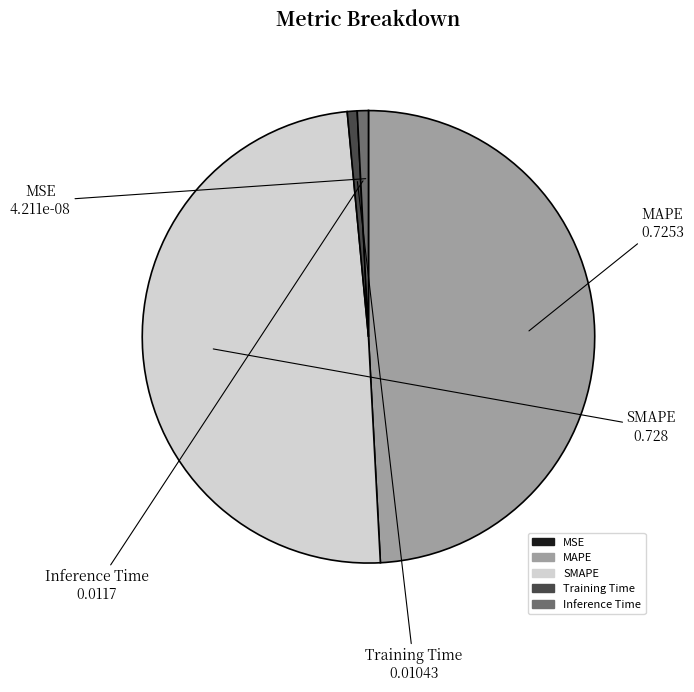

Between Inference Time and MAPE, which is larger?

MAPE